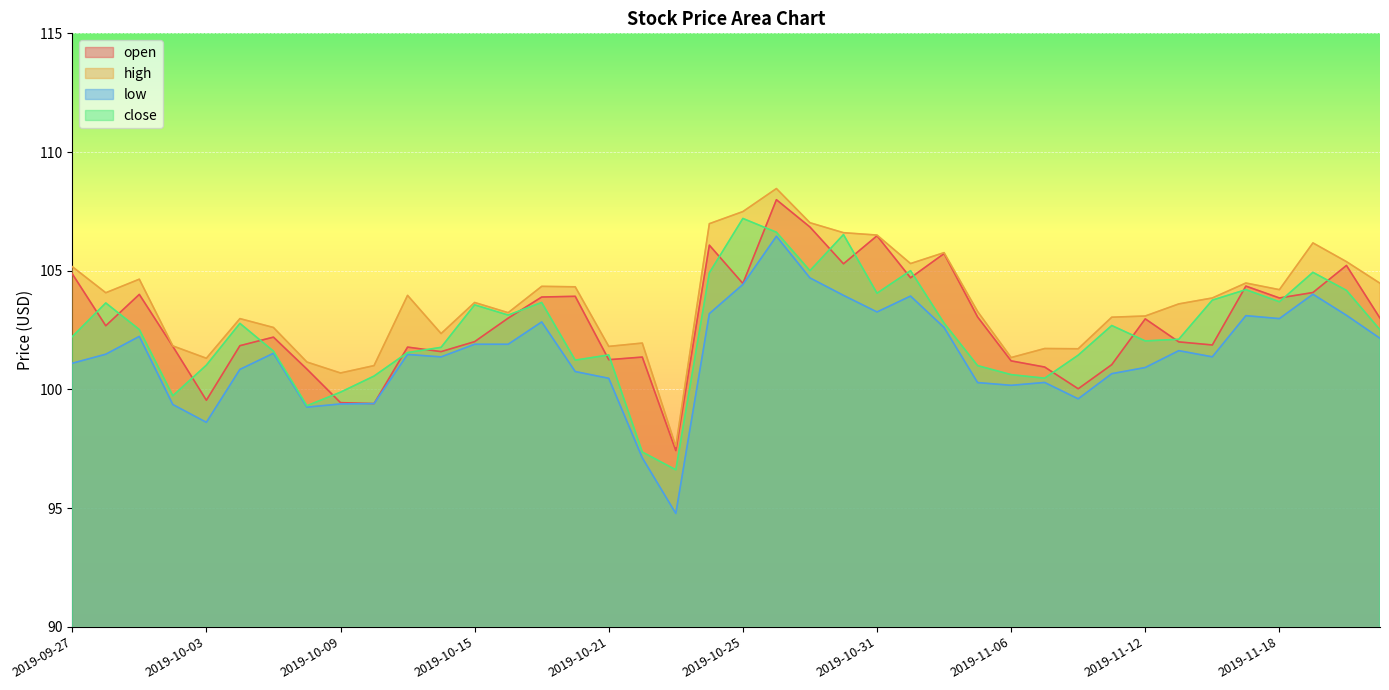

True or false: low and close cross at least once.

False